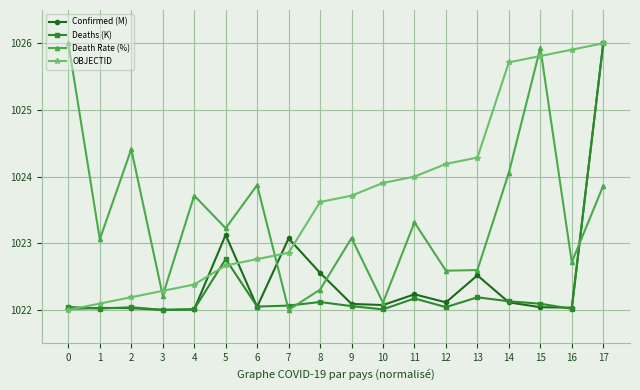

Which series changed the most between 10 and 16?

OBJECTID